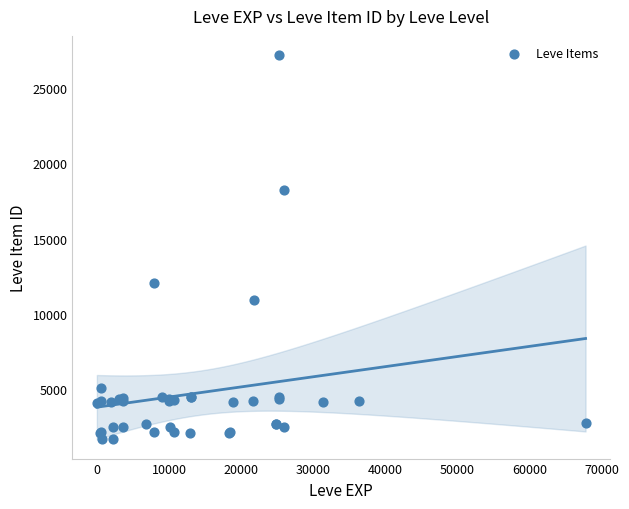

What Y value in the scatter plot is closest to 14448?

12018